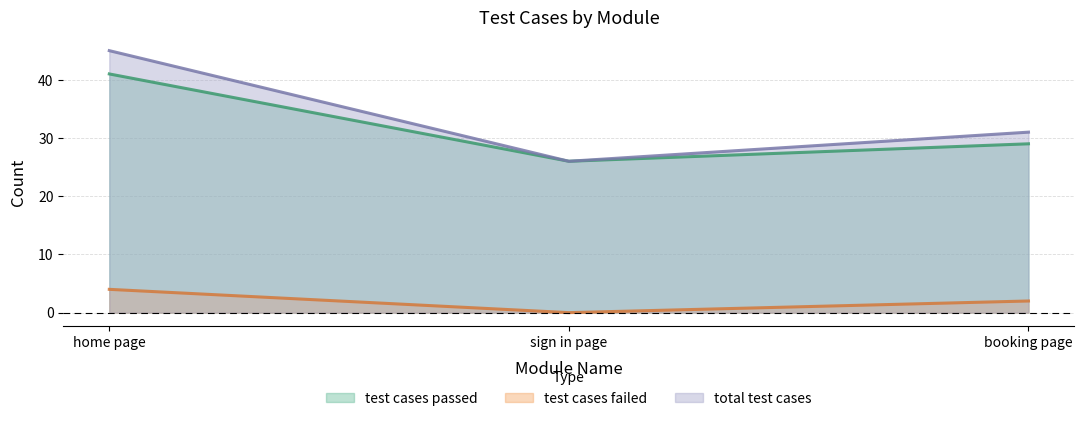

What is the total value across all series at booking page?

62